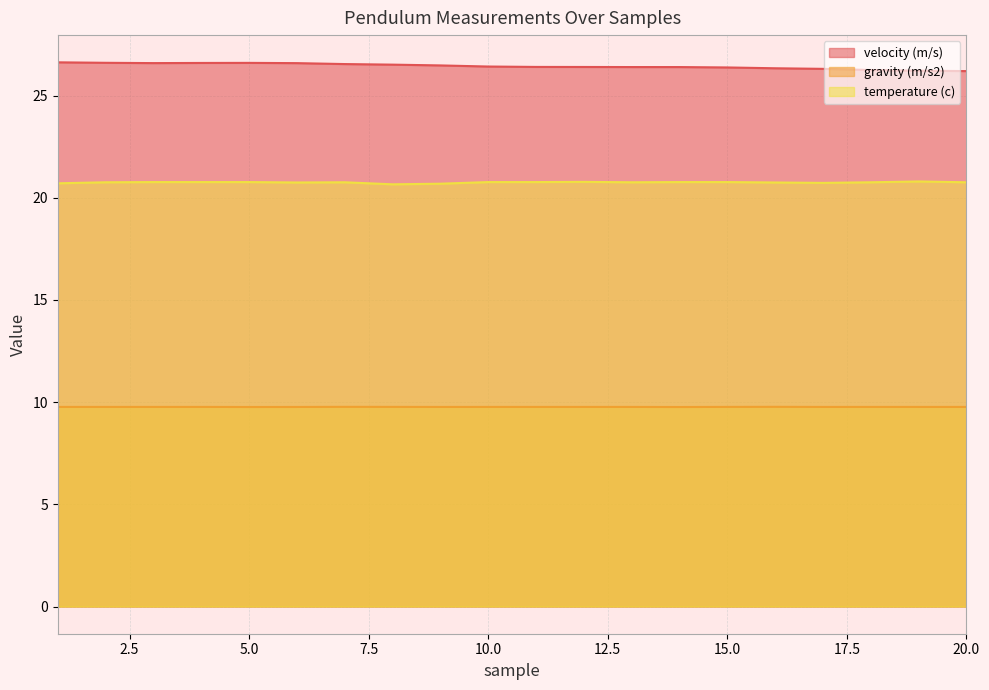

Which label corresponds to the smallest value in the chart?

14